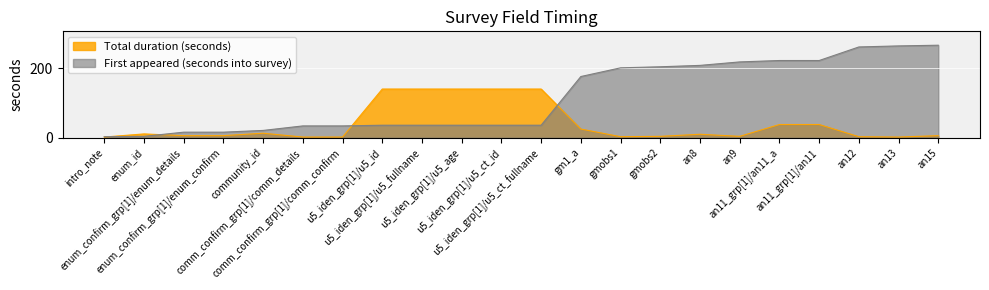

What is the average value of the First appeared (seconds into survey) series?

116